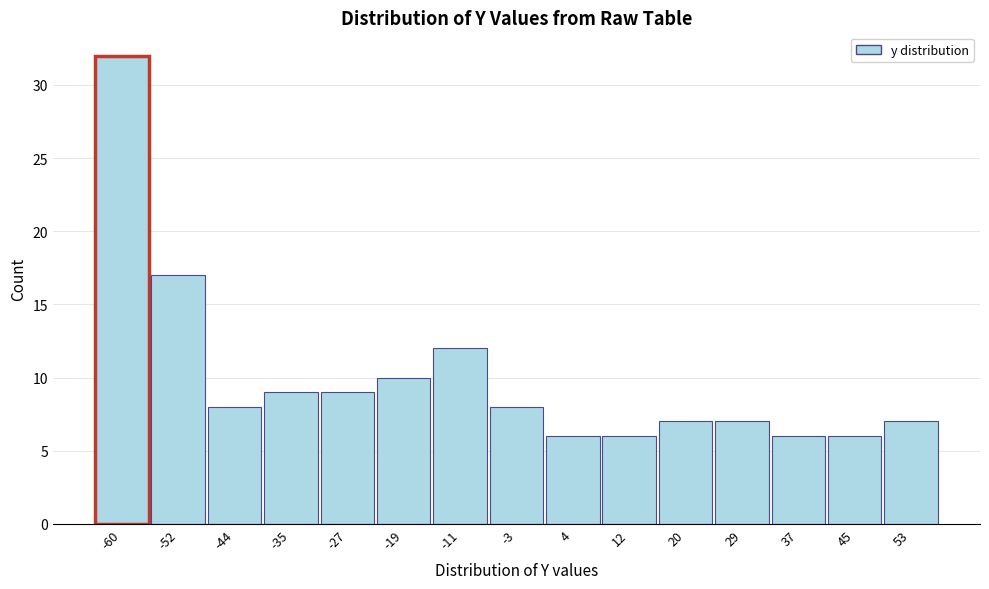

Reading left to right, transcribe all the data shown in this chart.

-60=32	-52=17	-44=8	-35=9	-27=9	-19=10	-11=12	-3=8	4=6	12=6	20=7	29=7	37=6	45=6	53=7